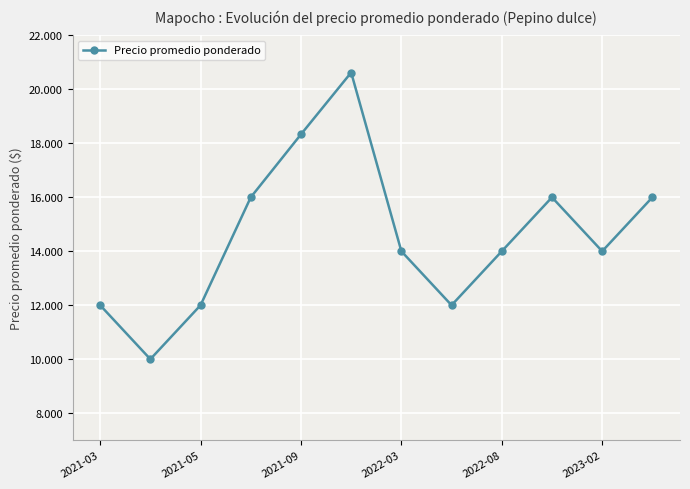

True or false: there are more than 2 points higher than both neighbors.

False